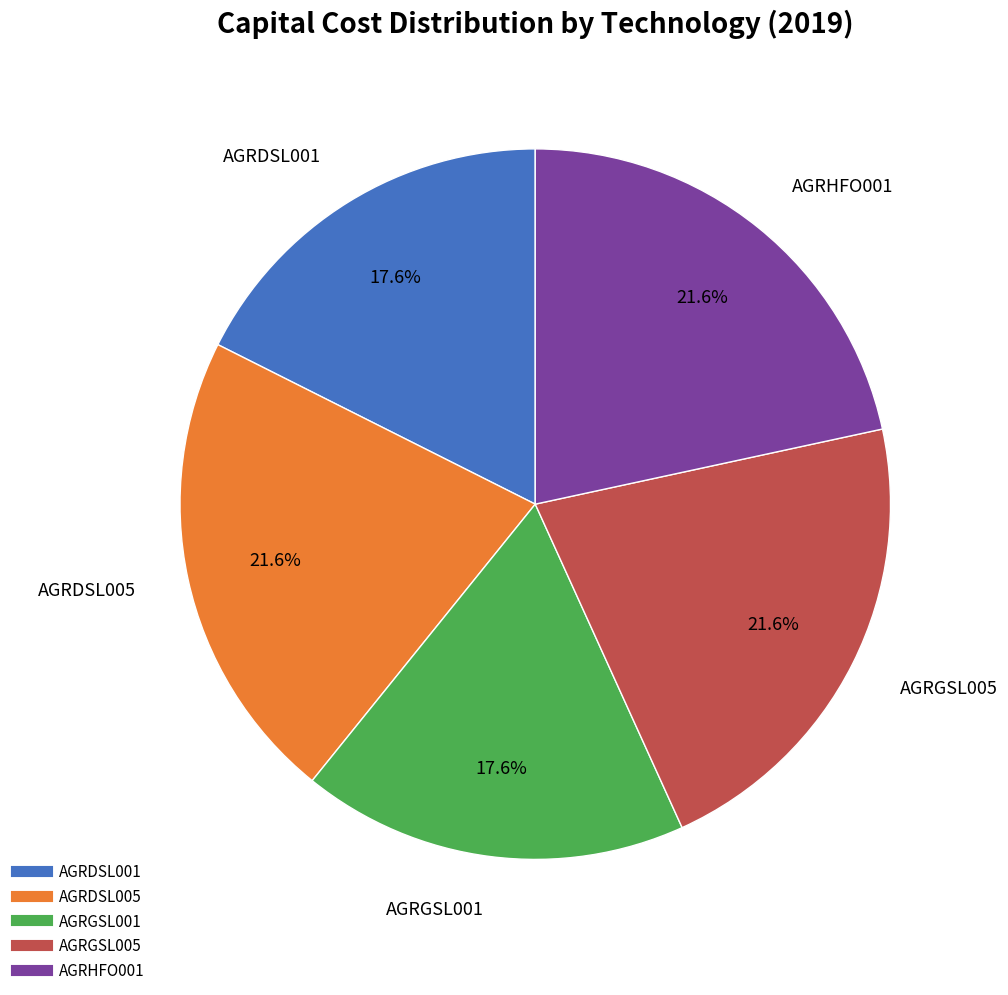

Is AGRDSL005 the majority of the pie?

No